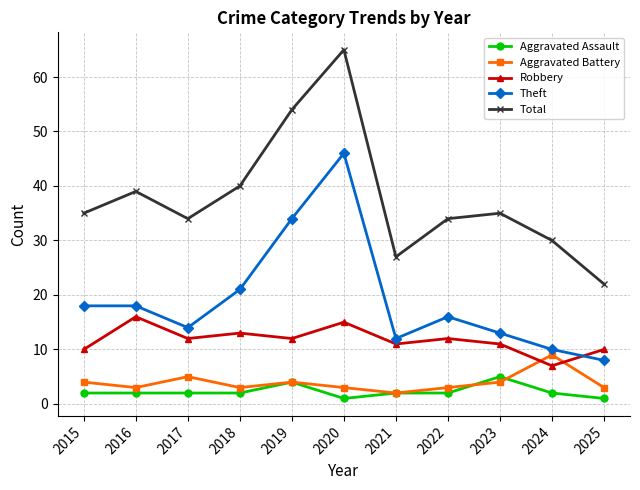

Read the Total value at 2018, to the nearest 5.

40